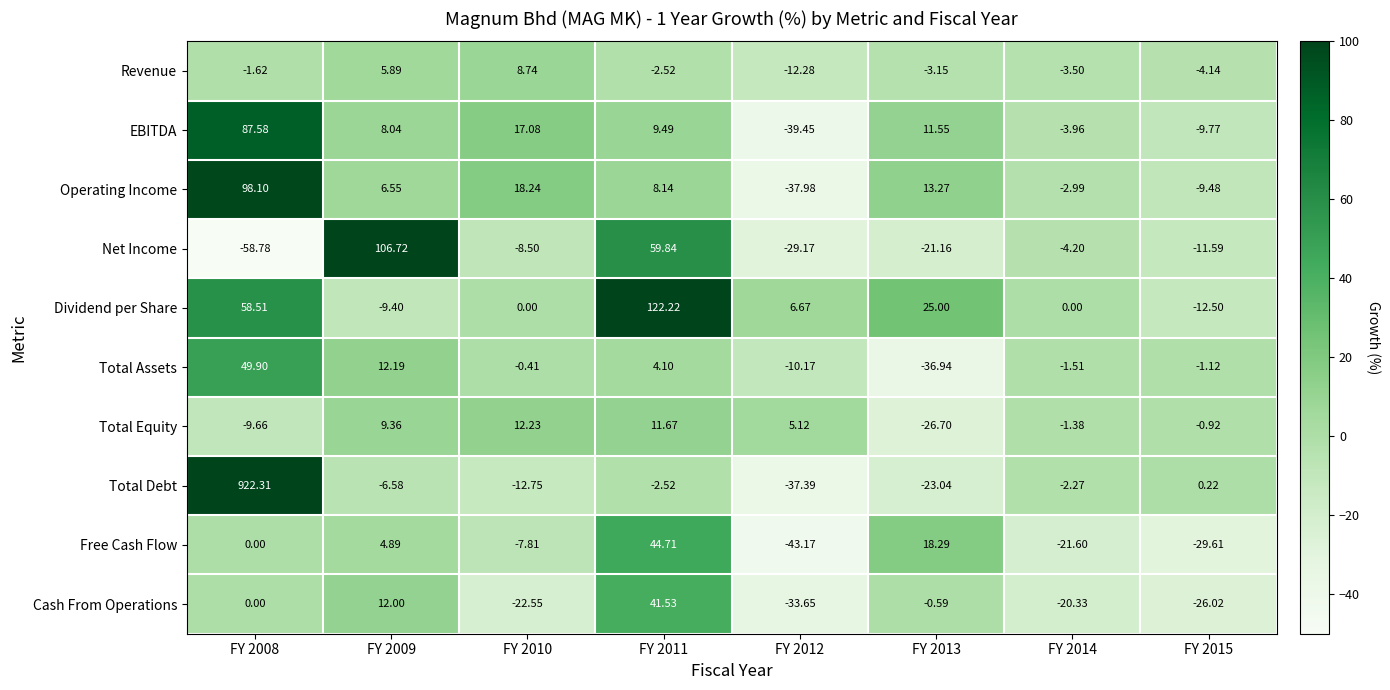

Rank the series by their maximum value, from highest to lowest.

Total Debt, Dividend per Share, Net Income, Operating Income, EBITDA, Total Assets, Free Cash Flow, Cash From Operations, Total Equity, Revenue